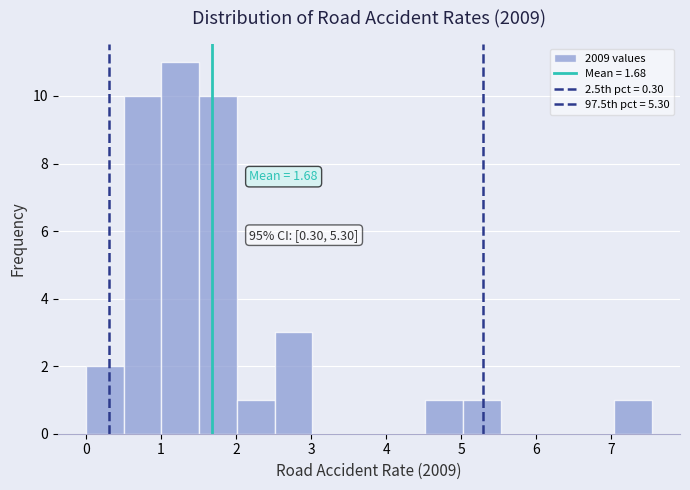

Over which range of the x-axis is the bar tallest?

1.0 to 1.5